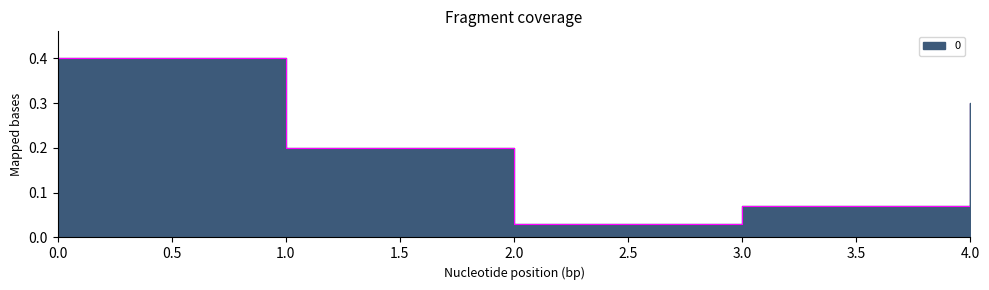

Reading left to right, transcribe all the data shown in this chart.

0=0.4	1=0.2	2=0.0	3=0.1	4=0.3